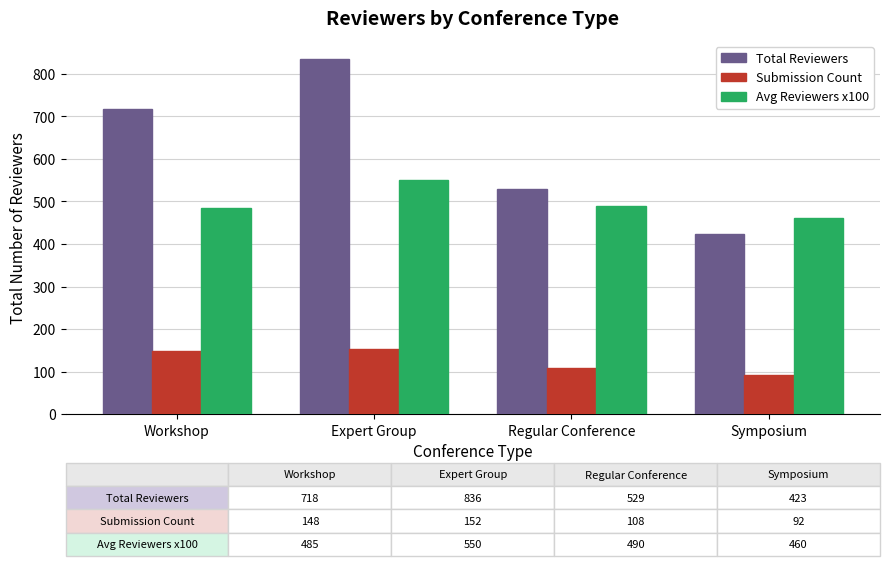

Which label corresponds to the smallest value in the chart?

Symposium